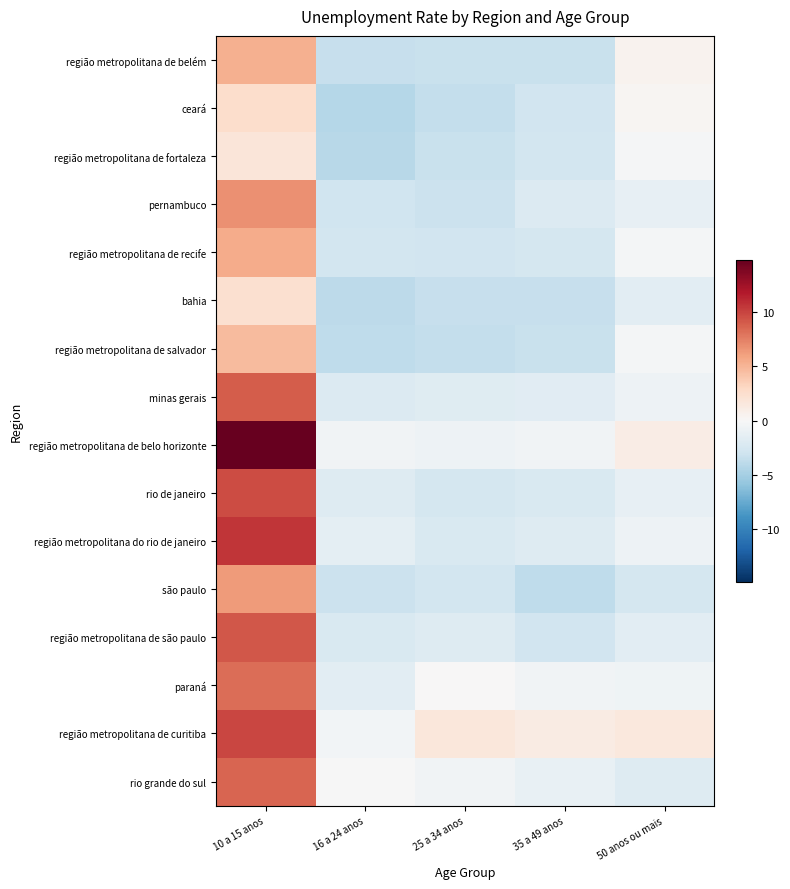

Which series has the largest total across all categories?

região metropolitana de belo horizonte